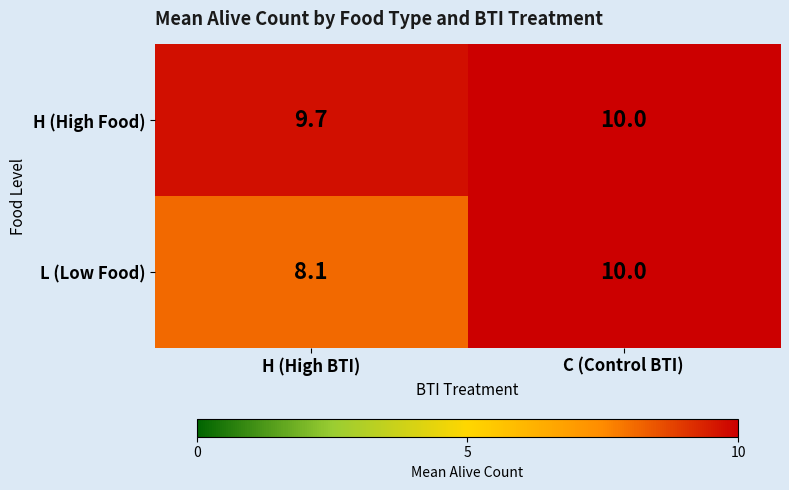

True or false: H (High Food) has a value of 15.4 at C (Control BTI).

False